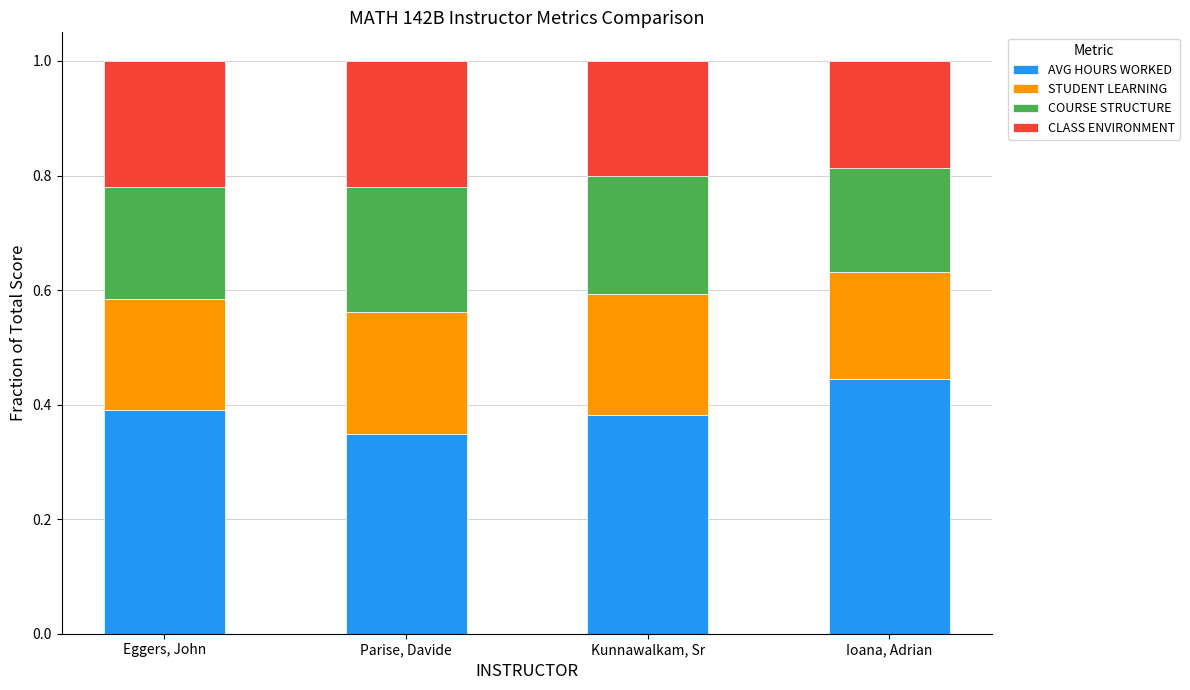

What are all the series names shown in the legend?

AVG HOURS WORKED, STUDENT LEARNING, COURSE STRUCTURE, CLASS ENVIRONMENT